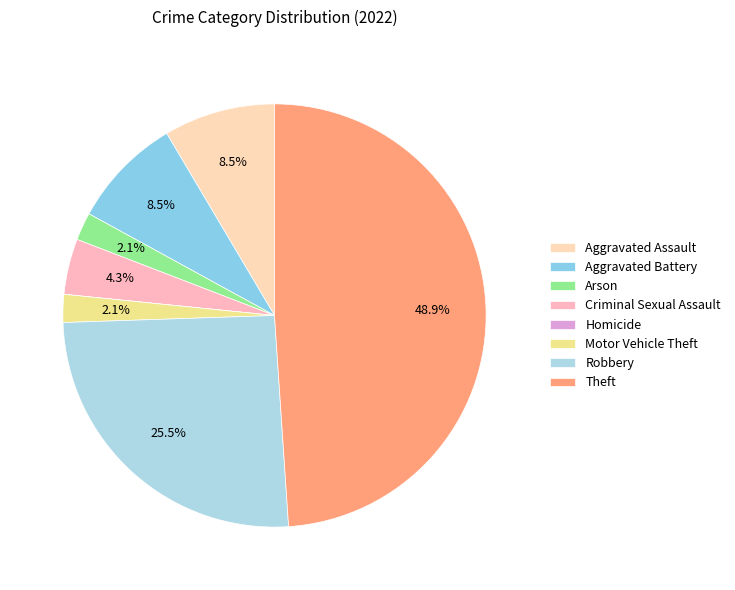

How much of the chart is everything except Aggravated Battery?

91.5%